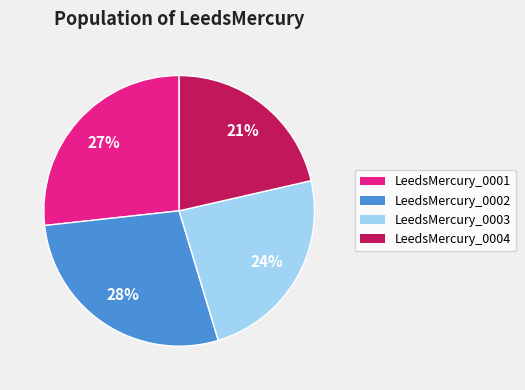

To the nearest percent, what is the difference between the largest and smallest slice percentages?

7%